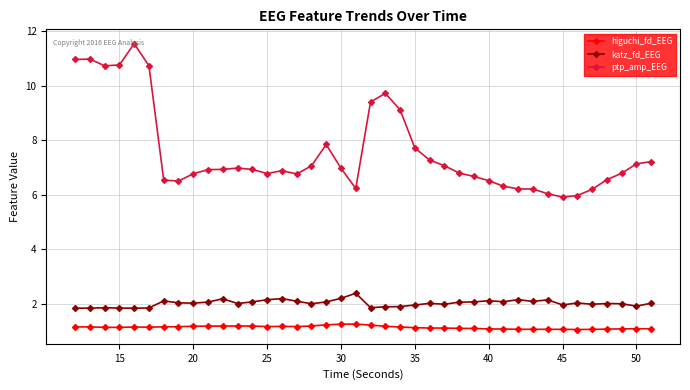

True or false: ptp_amp_EEG has more than 1 points higher than both neighbors.

True